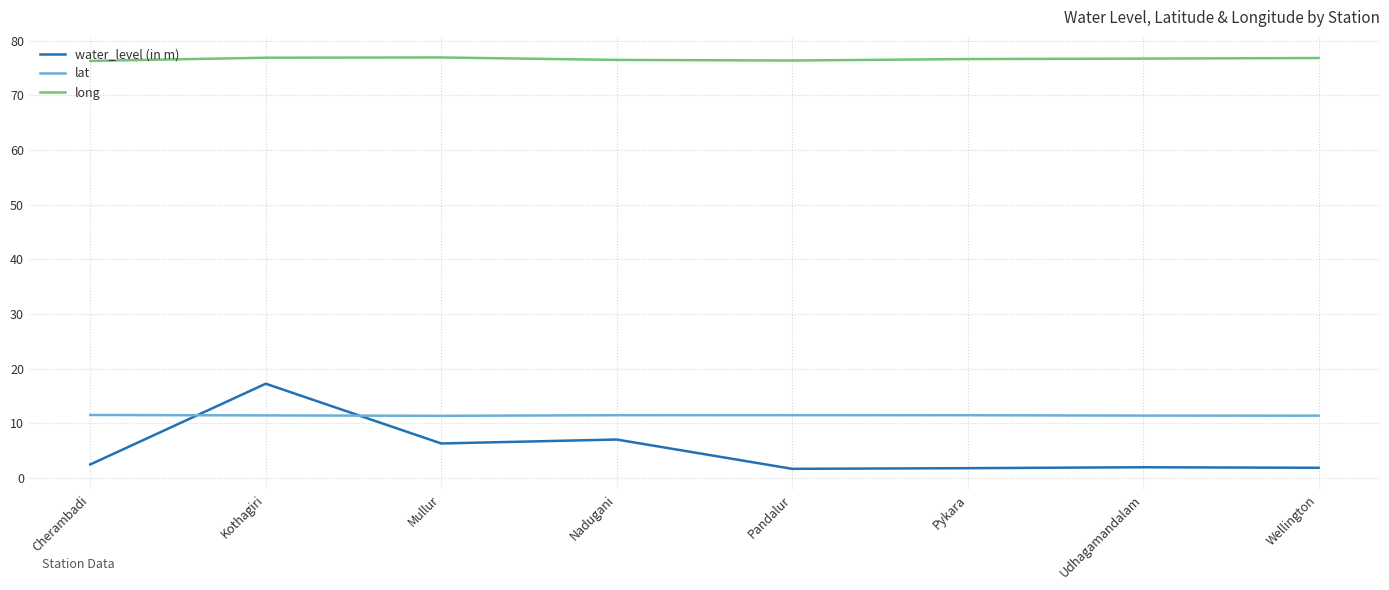

True or false: water_level (in m) and long intersect in this chart.

False